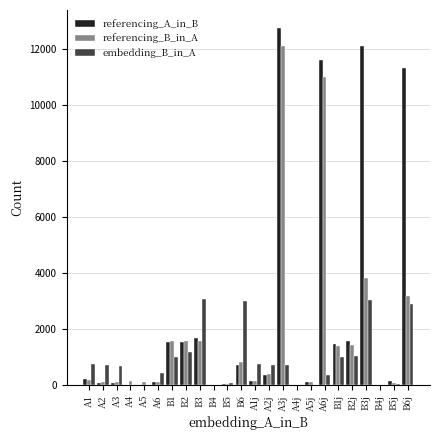

How many groups of bars are there?

24